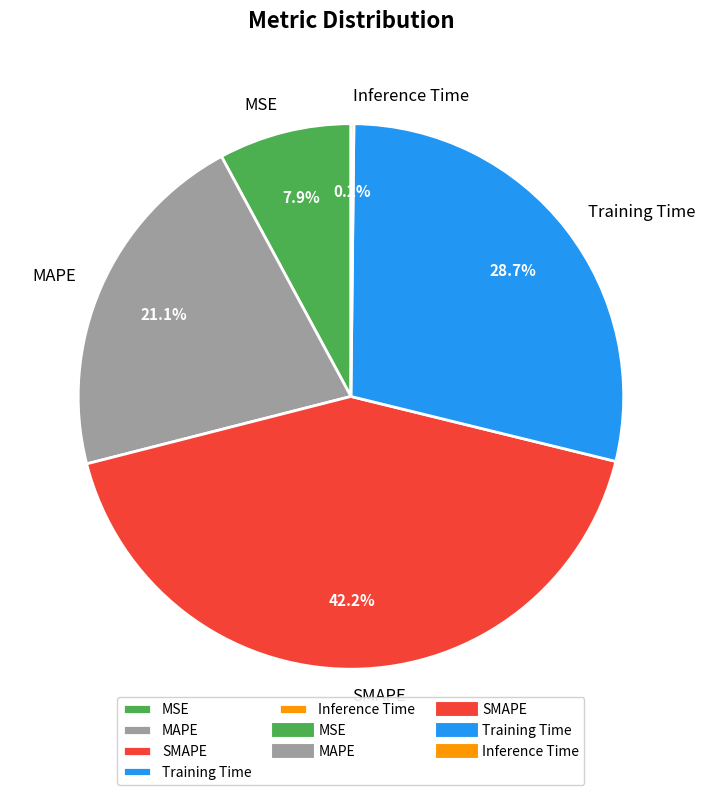

What portion of the pie excludes MSE?

92.1%